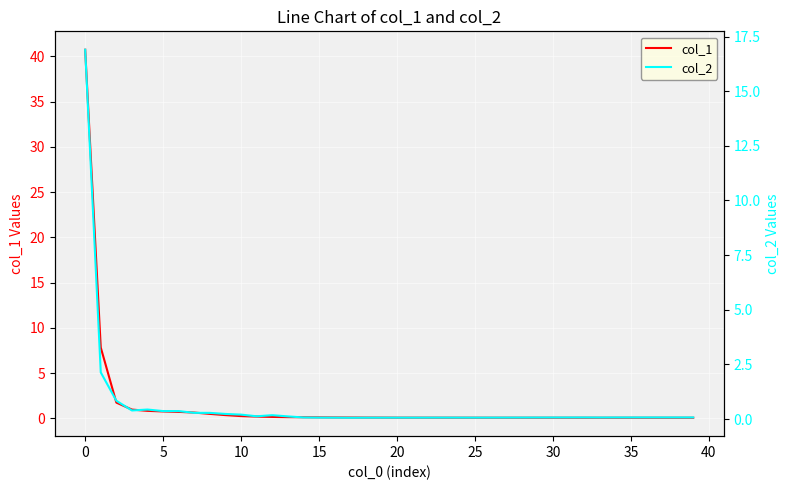

Count the number of data series in this chart.

2